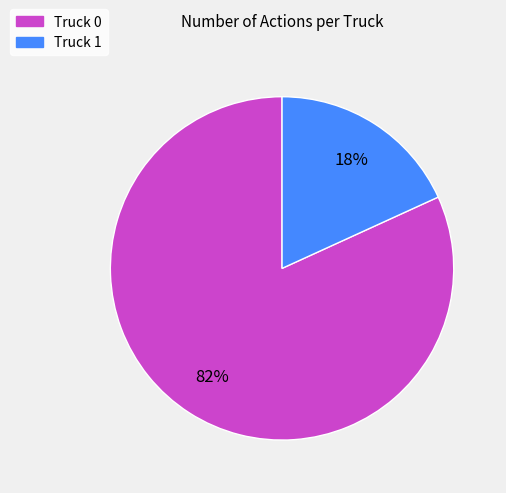

To the nearest percent, what portion does Truck 1 represent?

18%